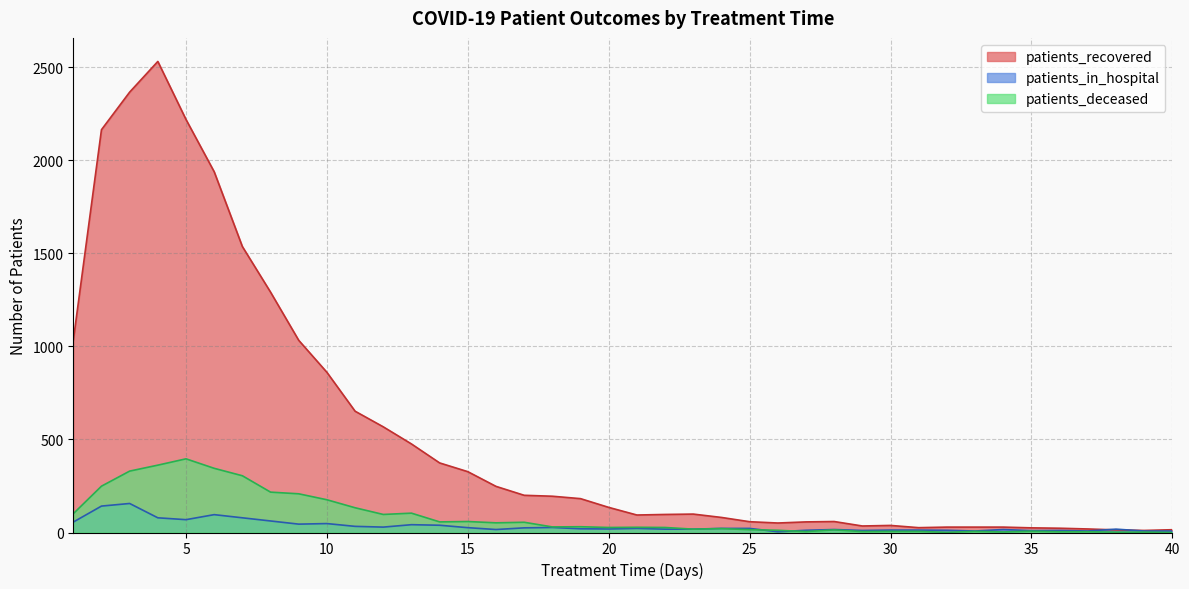

Is it true that patients_in_hospital equals 83 at 8?

False